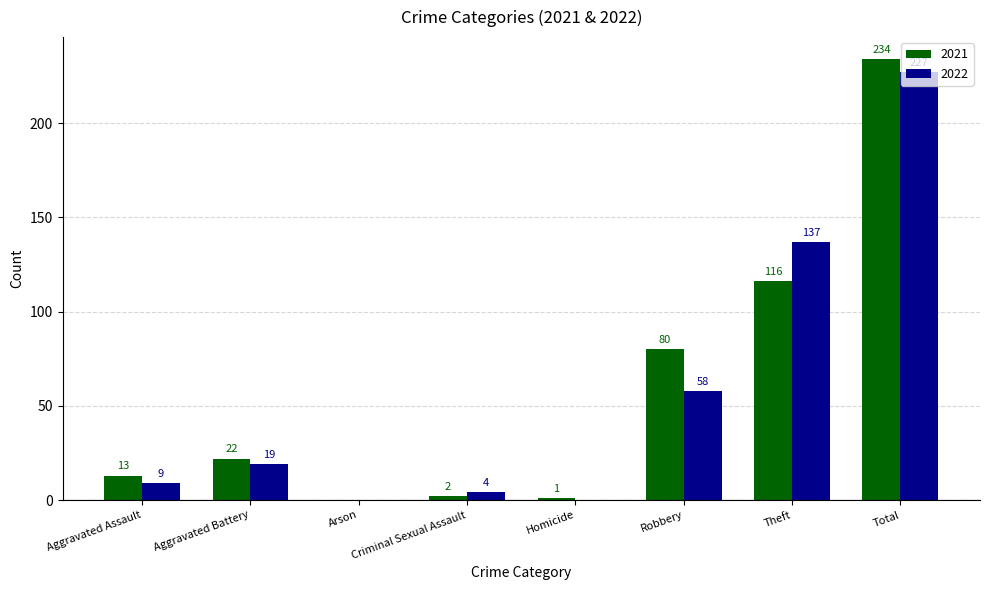

At which category does the chart reach its peak across all series?

Total